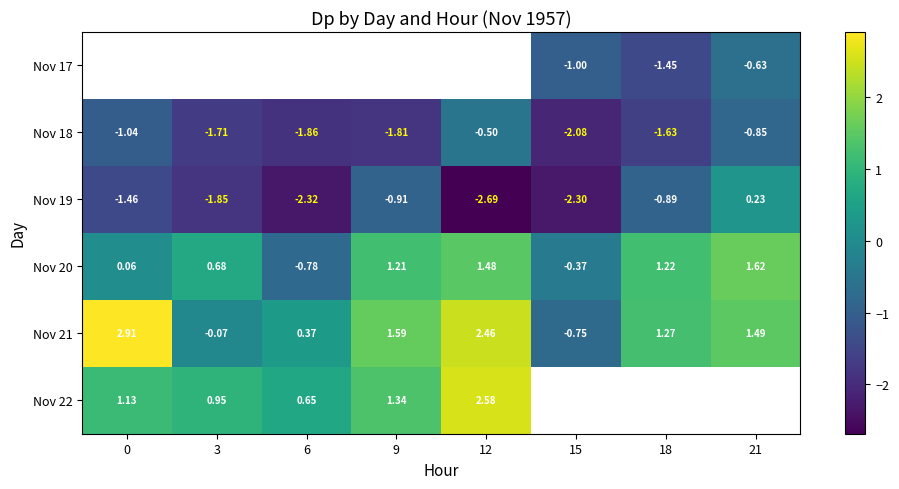

Where is Nov 22 nearest to the value 1?

3